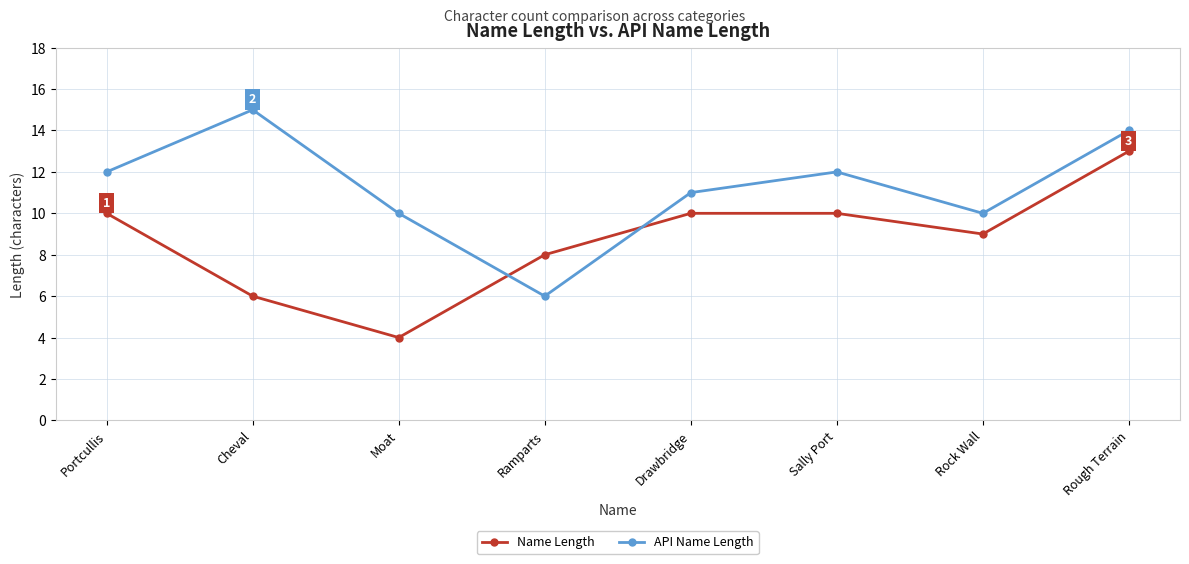

Reading right to left, what are all the values shown in this chart?

Name Length: Rough Terrain=13	Rock Wall=9	Sally Port=10	Drawbridge=10	Ramparts=8	Moat=4	Cheval=6	Portcullis=10
API Name Length: Rough Terrain=14	Rock Wall=10	Sally Port=12	Drawbridge=11	Ramparts=6	Moat=10	Cheval=15	Portcullis=12